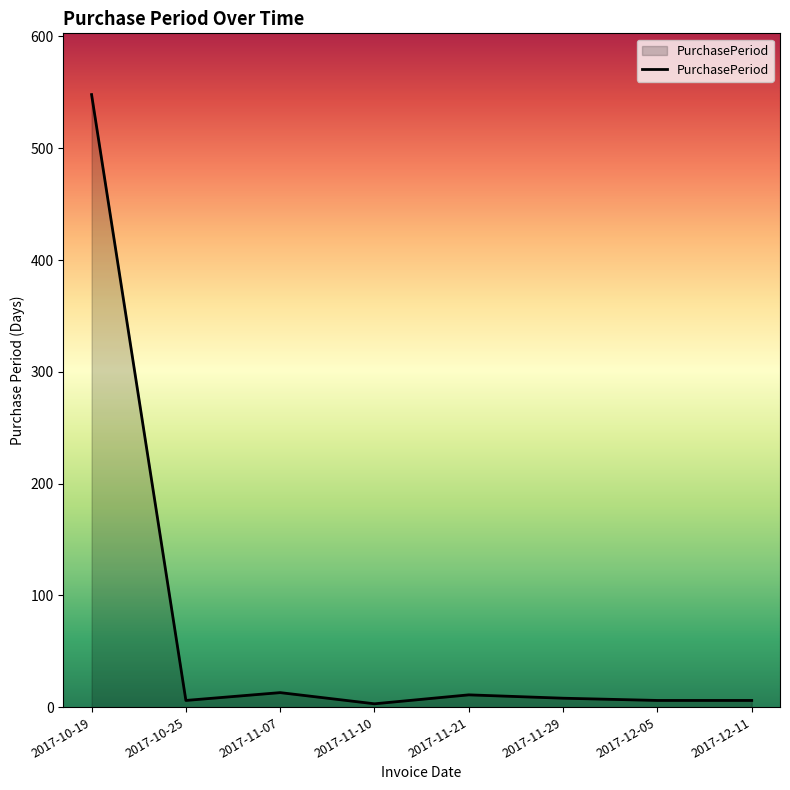

Which category has the highest value across all series?

2017-10-19